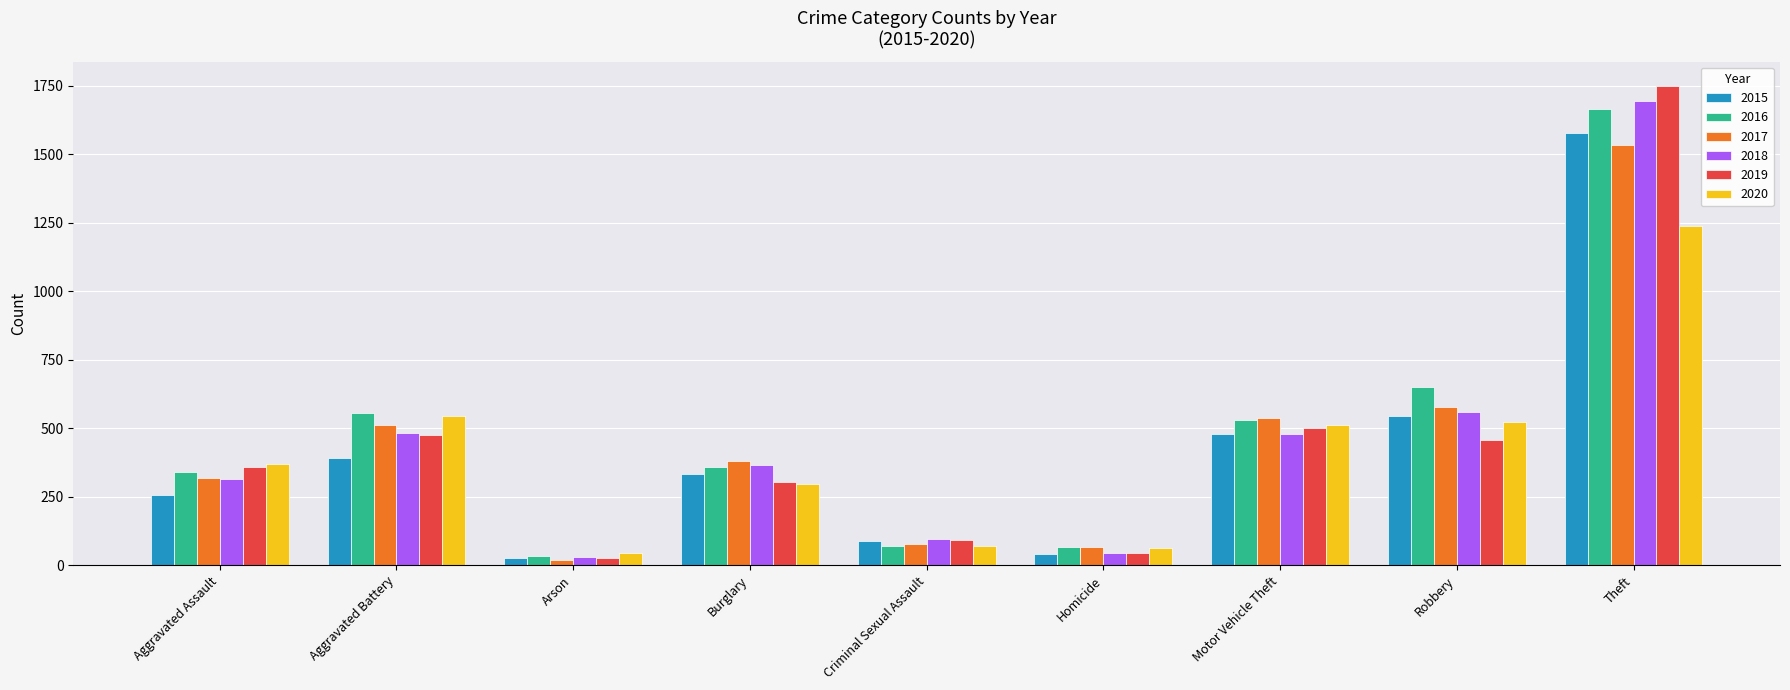

The value of 2018 at Robbery is 272. True or false?

False